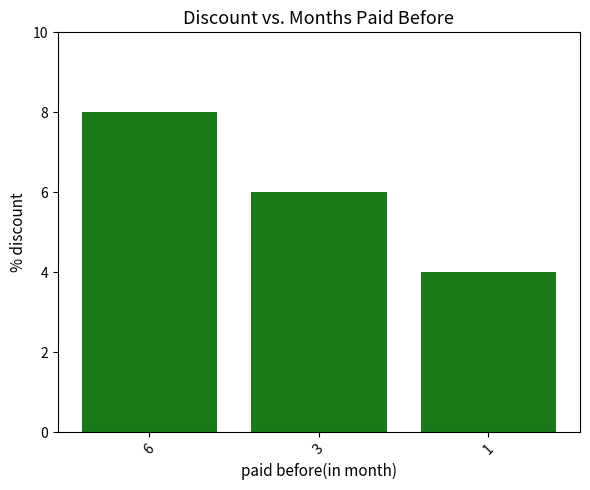

The value at 3 is 6. True or false?

True